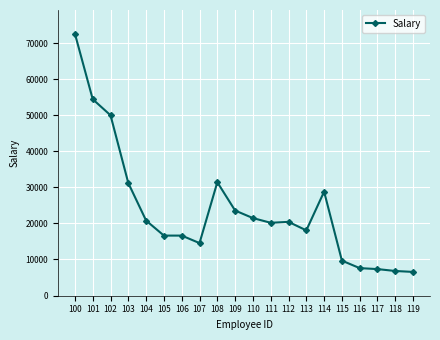

How many data points are less than 20433?

10